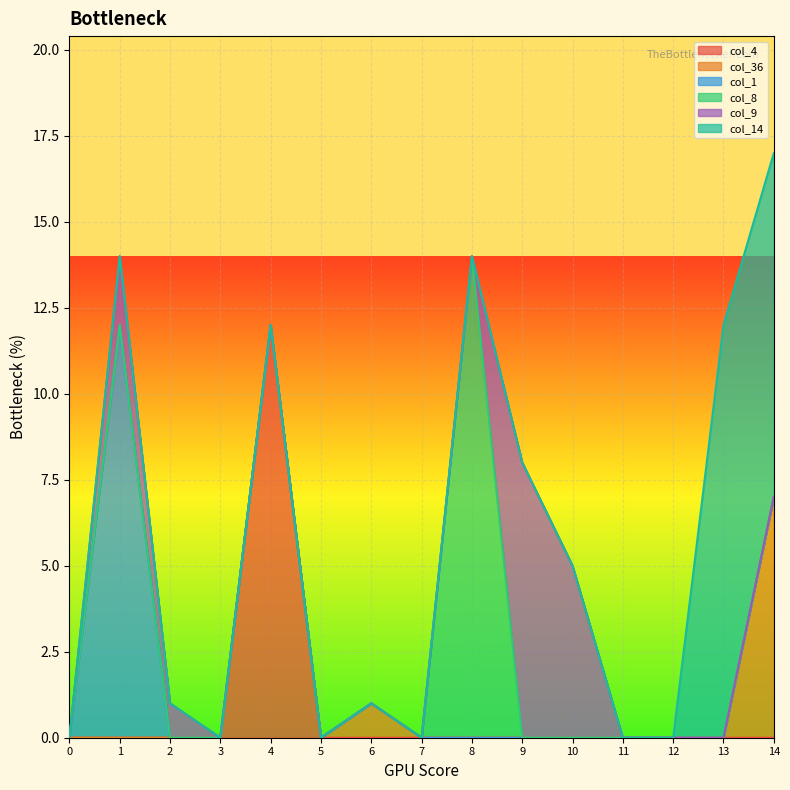

Is the value of col_14 at 6 greater than the value of col_36 at 14?

No